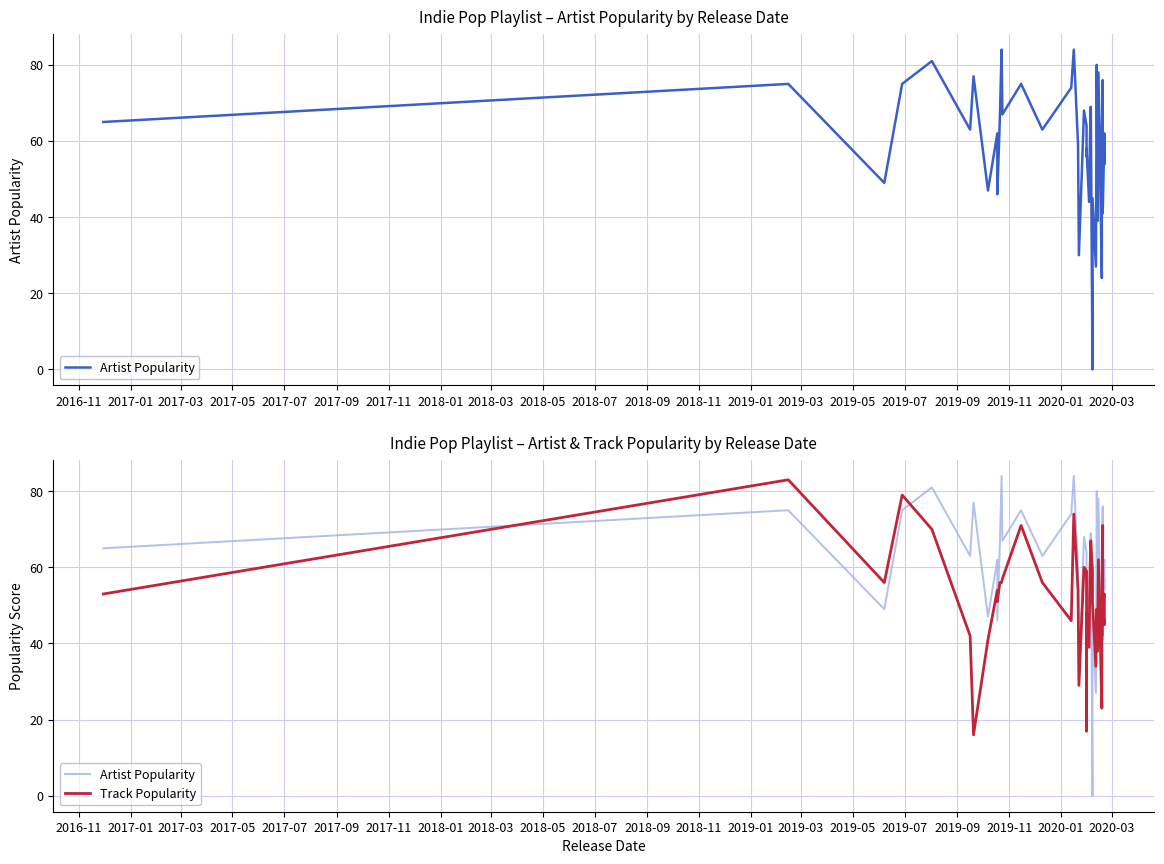

True or false: Track Popularity and Artist Popularity cross at least once.

True